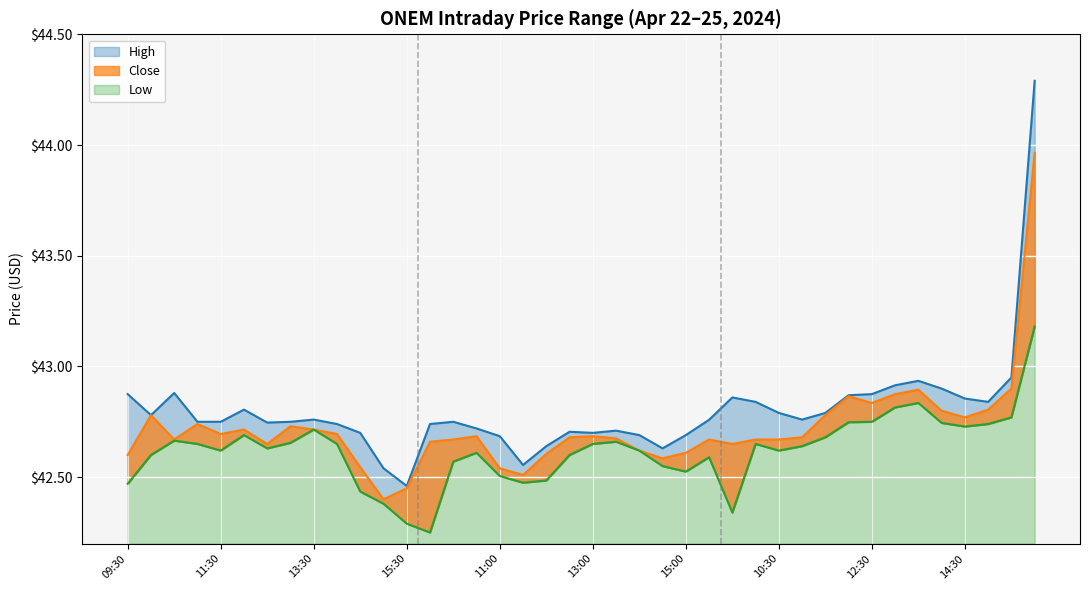

At which label does High reach its minimum?

15:30